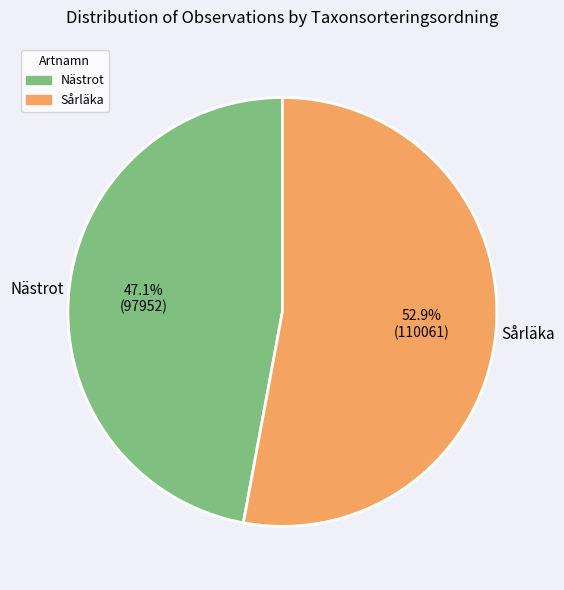

The Nästrot slice represents 47% of the pie. True or false?

True